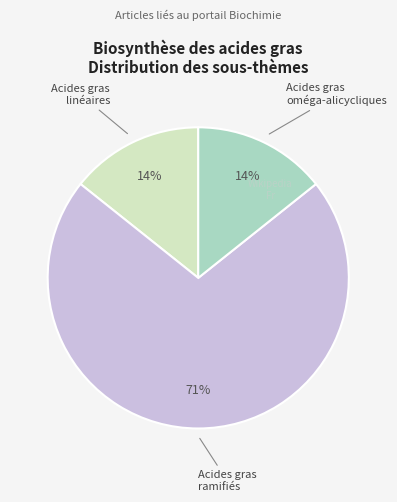

Count the number of slices in the pie.

3